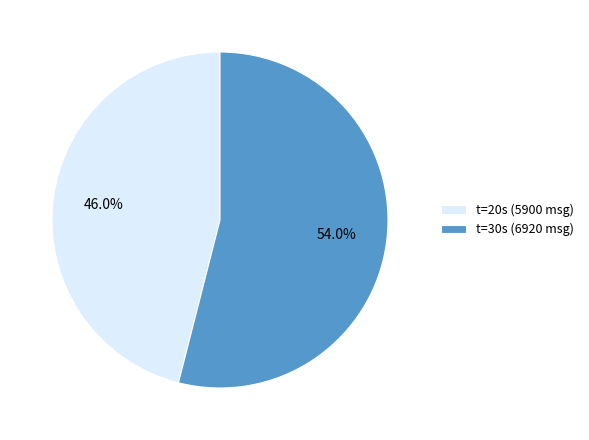

Combined, what portion of the pie is t=20s (5900 msg) and t=30s (6920 msg)?

100.0%